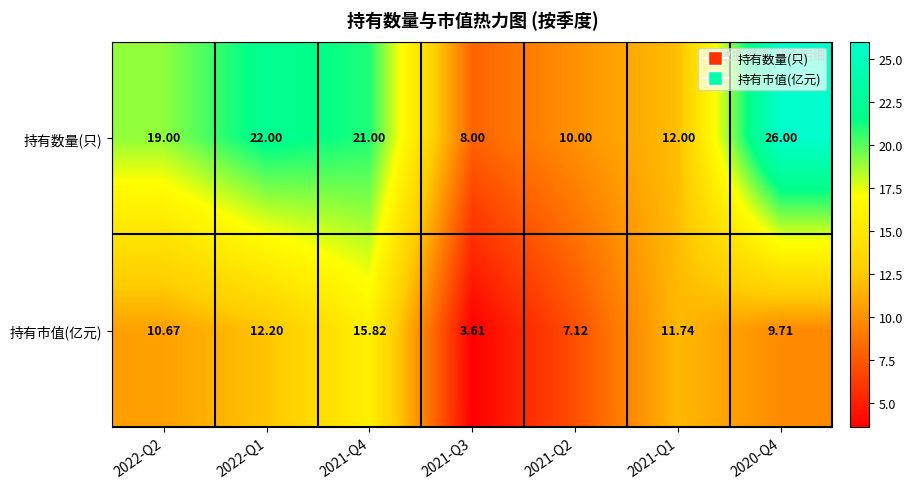

List the series in order of their overall mean, lowest first.

持有市值(亿元), 持有数量(只)